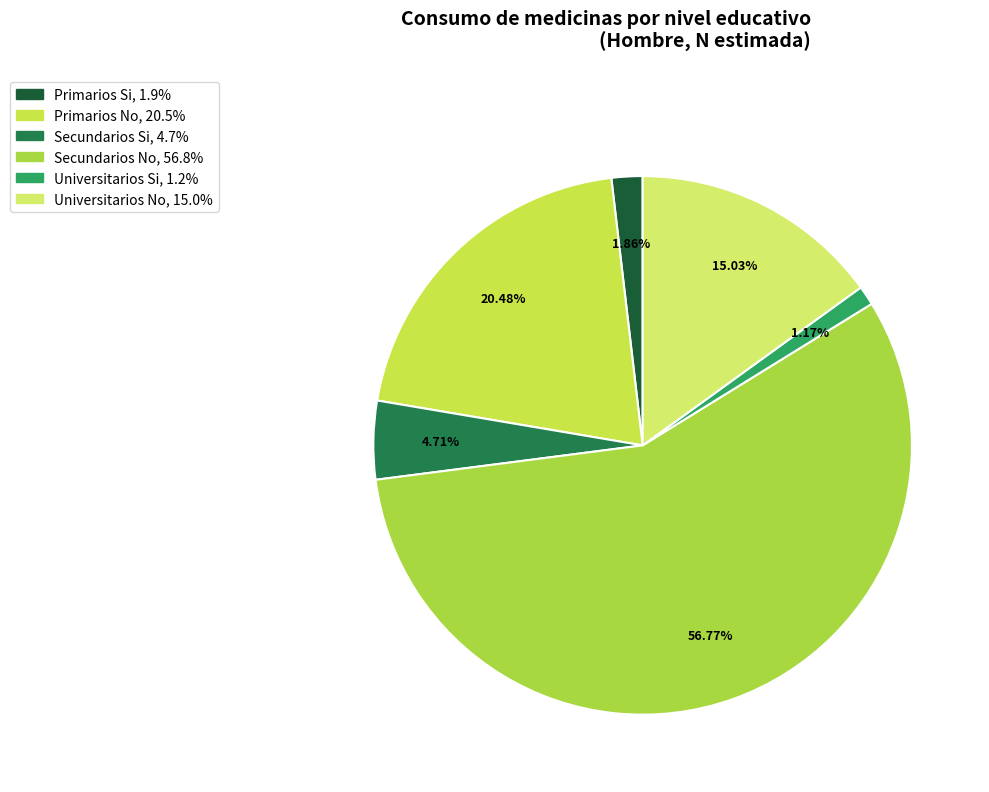

How many segments does this pie chart have?

6